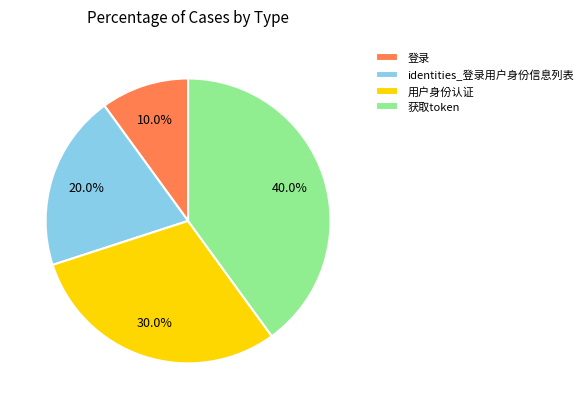

True or false: 获取token accounts for 40% of the total.

True